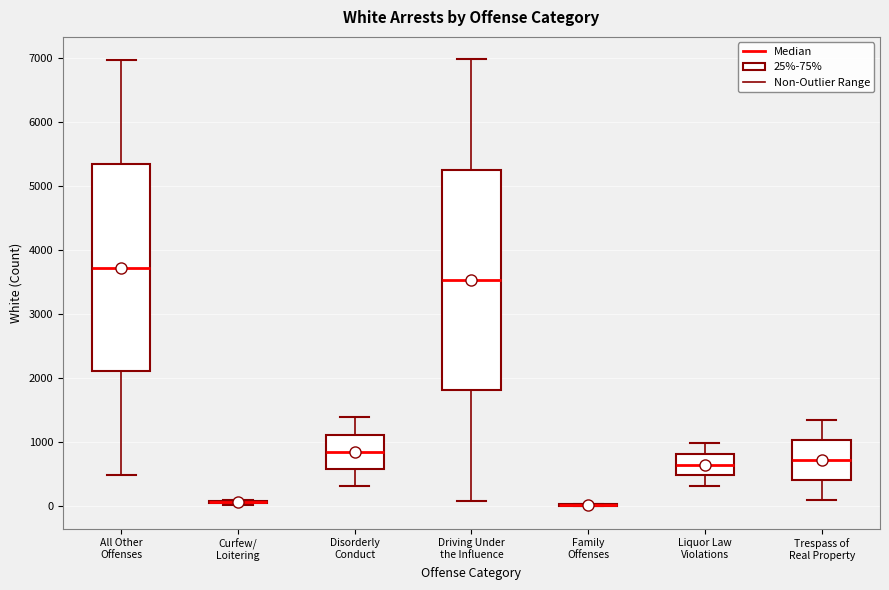

Reading left to right, transcribe this box plot: for each box, give where its median line is, the range the box spans, and where its two whiskers end, as read against the y-axis. The values are not printed on the chart, so give them approximately, as read against the axis.

All Other Offenses: median 3700, box 2100 to 5300, whiskers 500 to 7000
Curfew/ Loitering: box collapsed to a line at 100, whiskers 0 to 100
Disorderly Conduct: median 900, box 600 to 1100, whiskers 300 to 1400
Driving Under the Influence: median 3500, box 1800 to 5300, whiskers 100 to 7000
Family Offenses: box collapsed to a line at 0, whiskers 0 to 0
Liquor Law Violations: median 700, box 500 to 800, whiskers 300 to 1000
Trespass of Real Property: median 700, box 400 to 1000, whiskers 100 to 1400